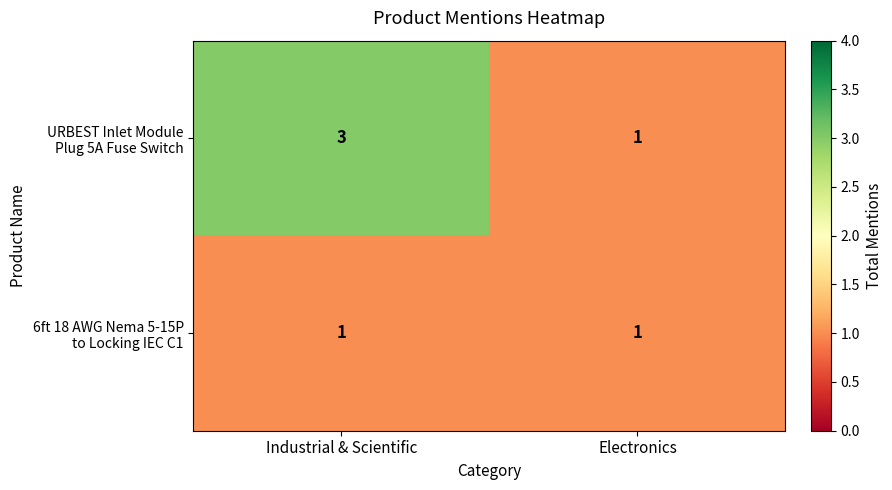

At which category is the sum across all series the highest?

Industrial & Scientific